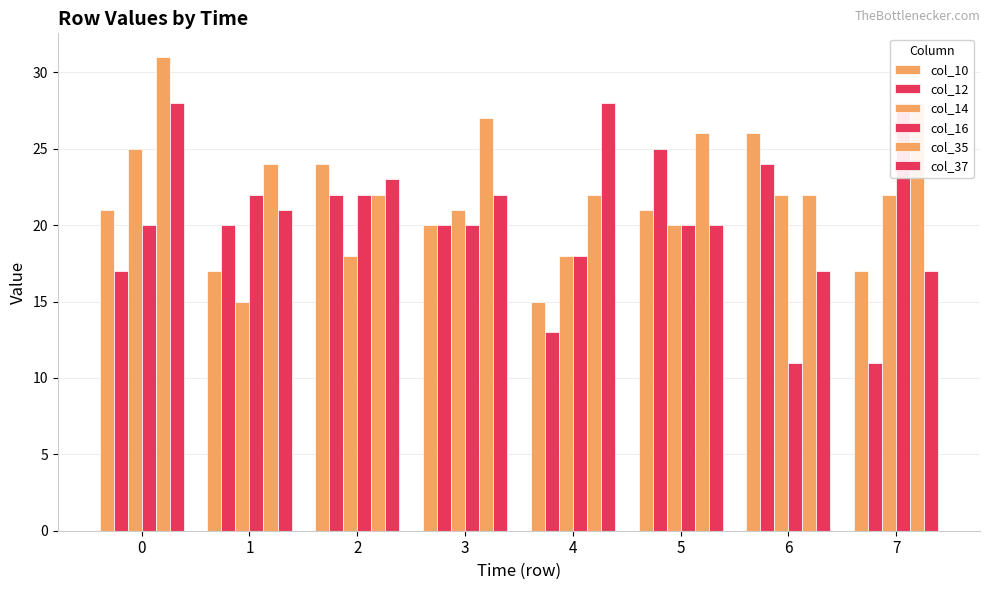

At which label is col_10 closest to 20?

3